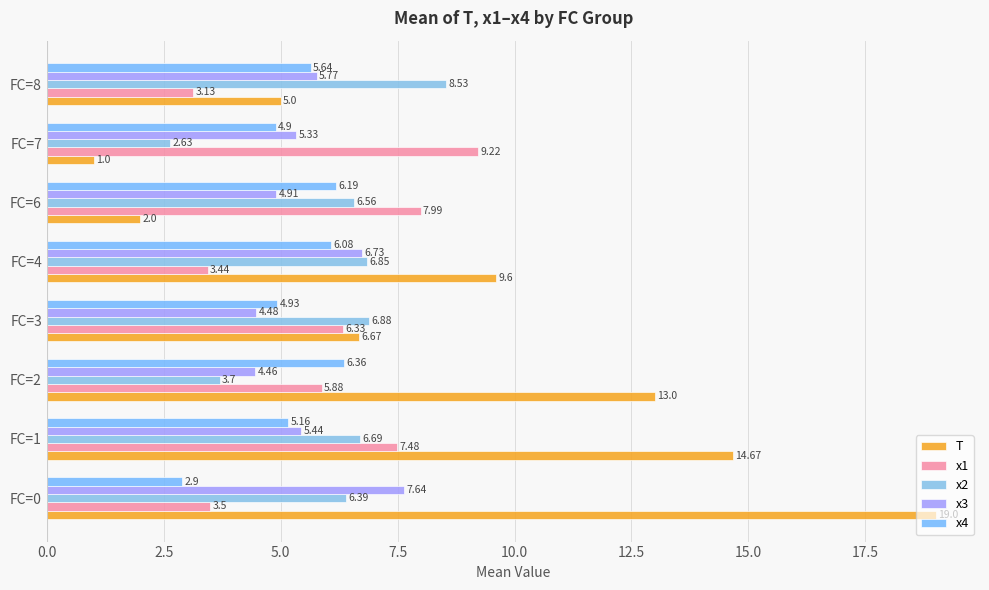

What are all the series names shown in the legend?

T, x1, x2, x3, x4